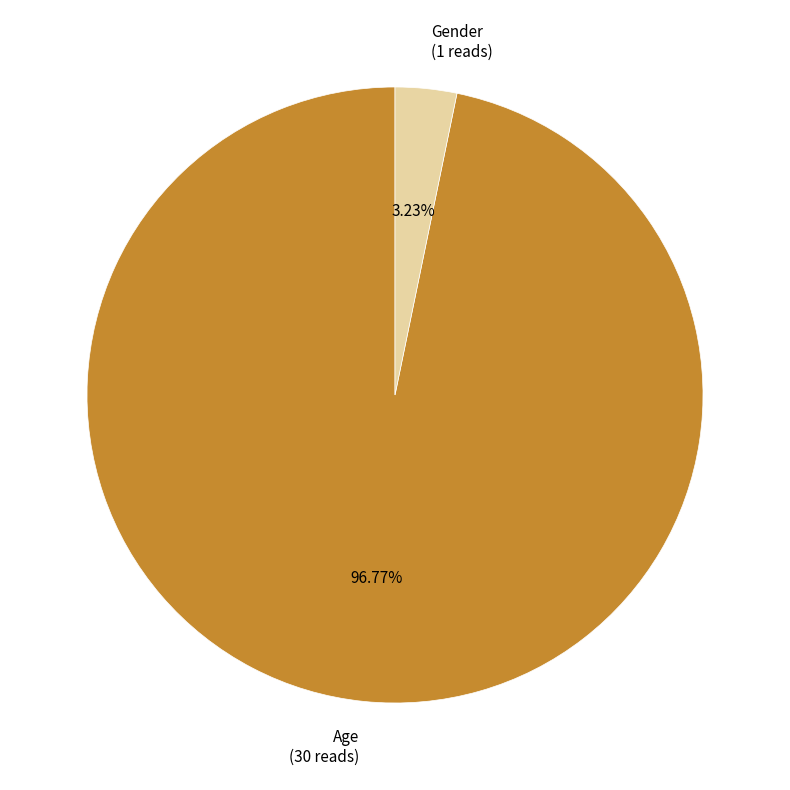

Is the sum of Gender and Age greater than half?

Yes